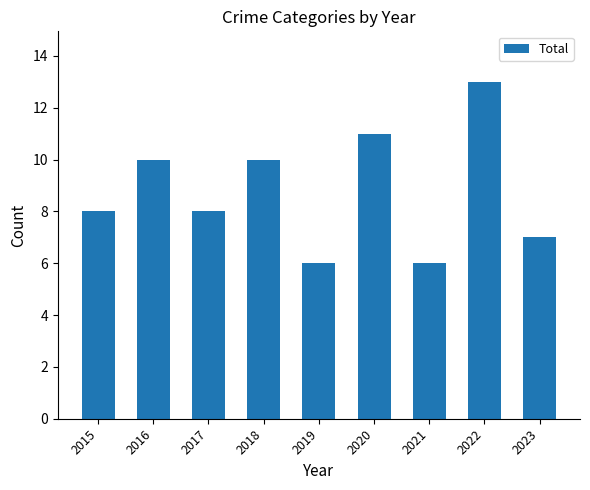

What is the difference between the maximum and minimum values?

7